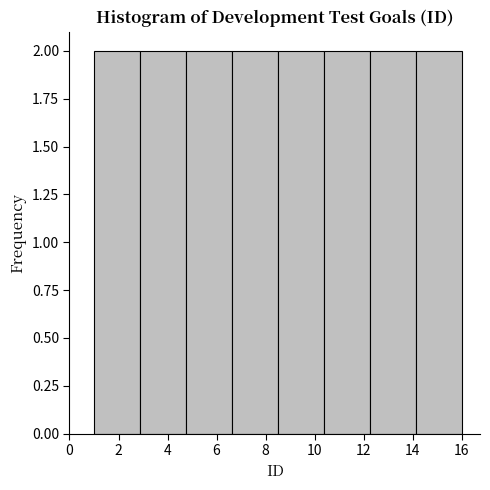

How tall is the bar that spans 4.8 to 6.6 on the x-axis? Neither the bar edges nor the heights are printed on the chart, so give them approximately, as read against the axes.

2